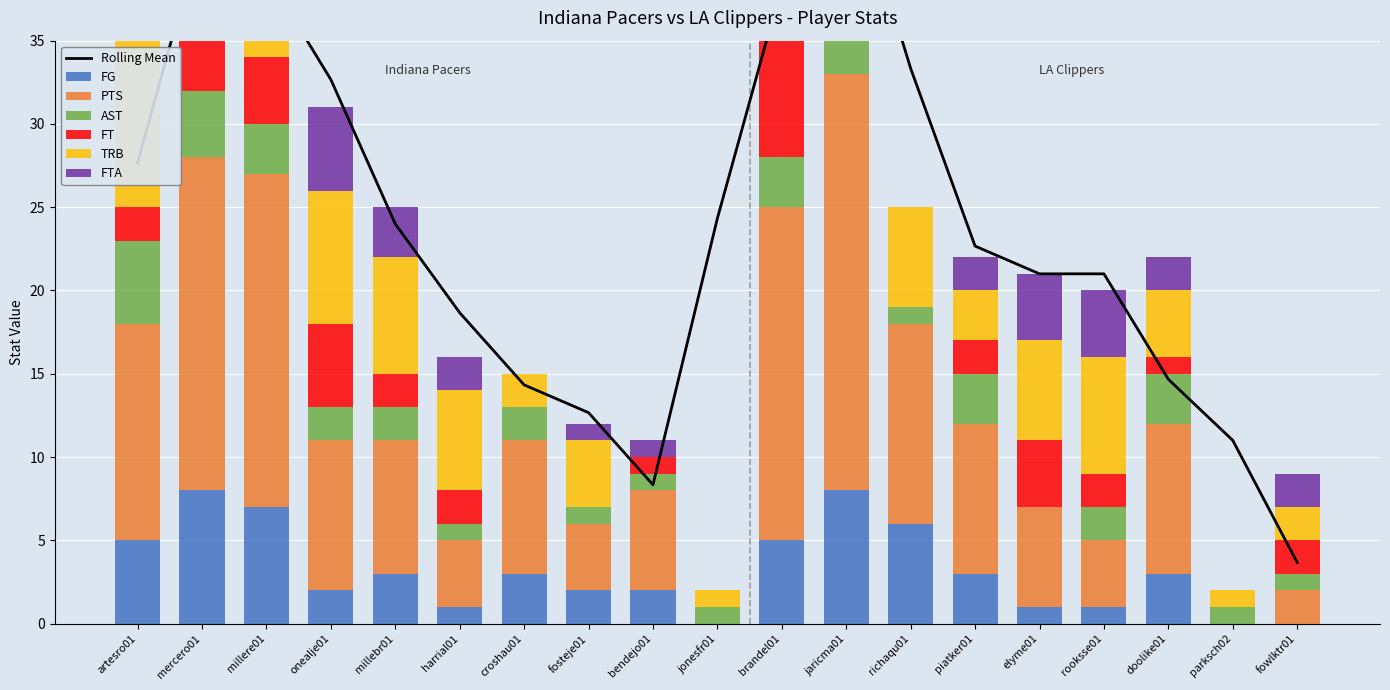

What is the spread (max minus min) of values at piatker01?

7